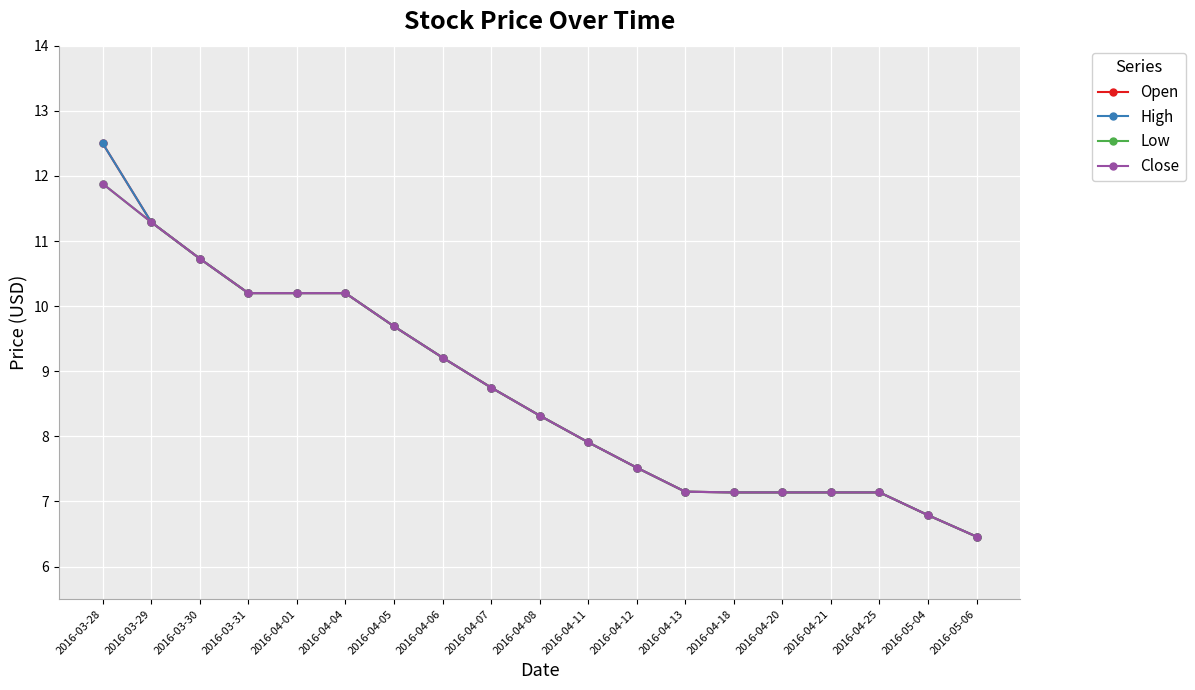

What is the total value across all series at 2016-04-20?

28.6